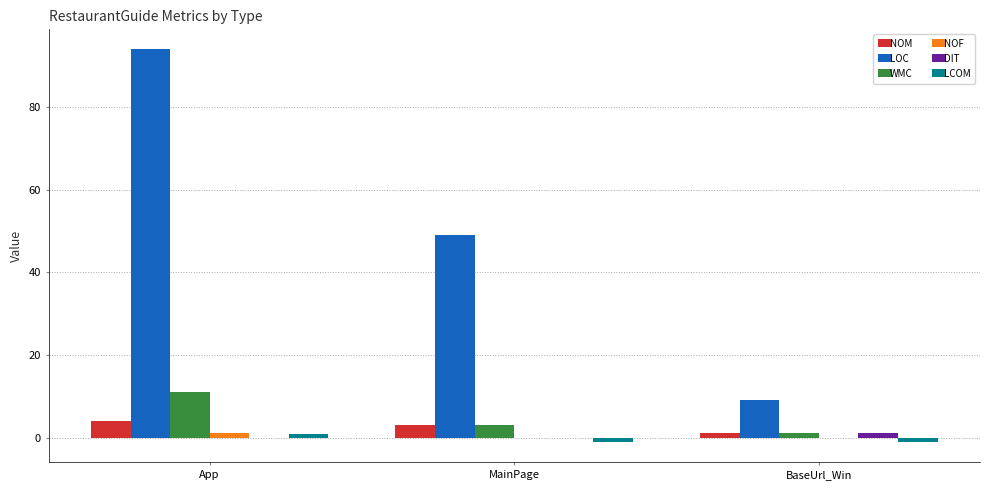

What is the sum of all NOM values?

8.0